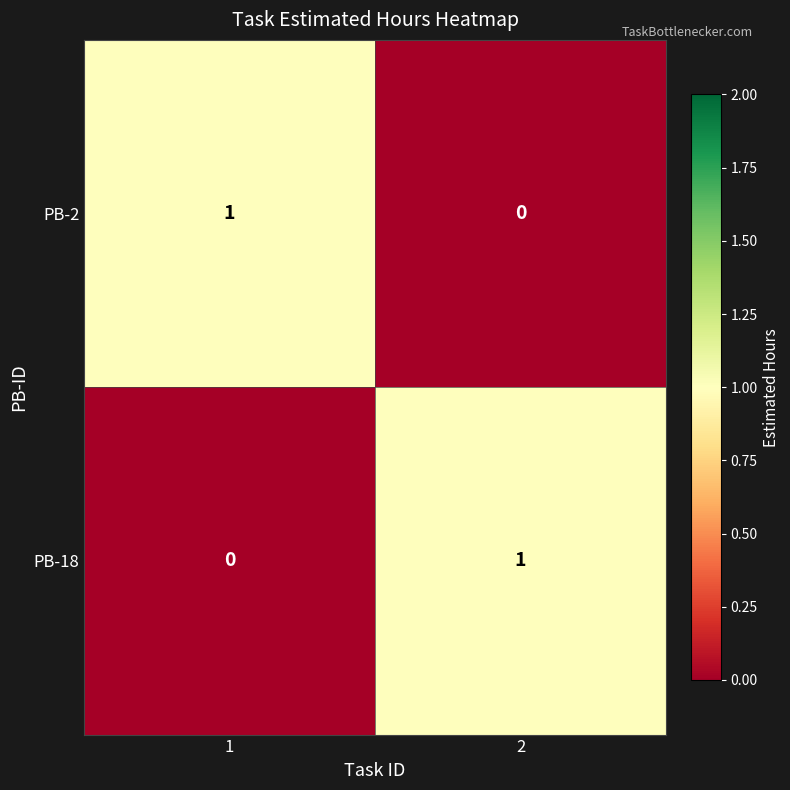

Rank the series at 1 from highest to lowest value.

PB-2, PB-18